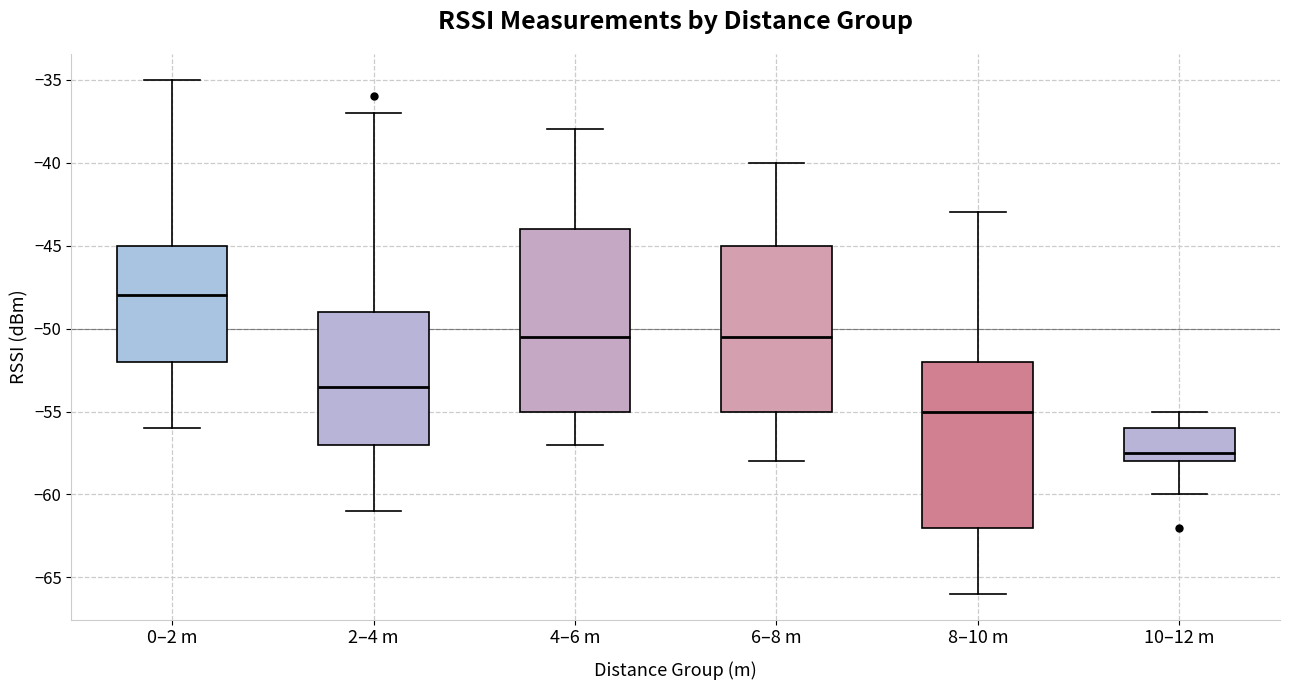

Reading left to right, transcribe this box plot: for each box, give where its median line is, the range the box spans, and where its two whiskers end, as read against the y-axis. The values are not printed on the chart, so give them approximately, as read against the axis.

0–2 m: median -48.0, box -52.0 to -45.0, whiskers -56.0 to -35.0
2–4 m: median -53.5, box -57.0 to -49.0, whiskers -61.0 to -37.0
4–6 m: median -50.5, box -55.0 to -44.0, whiskers -57.0 to -38.0
6–8 m: median -50.5, box -55.0 to -45.0, whiskers -58.0 to -40.0
8–10 m: median -55.0, box -62.0 to -52.0, whiskers -66.0 to -43.0
10–12 m: median -57.5, box -58.0 to -56.0, whiskers -60.0 to -55.0